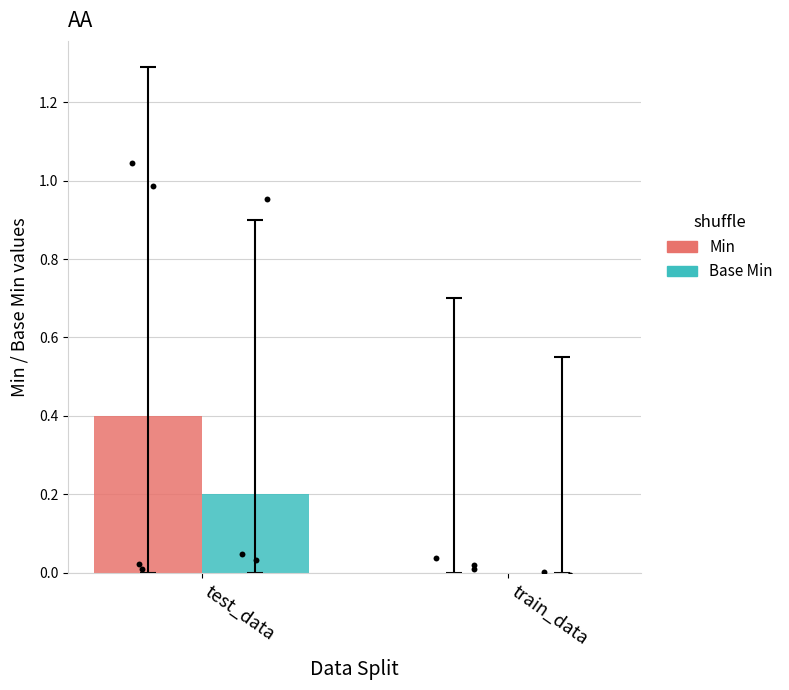

At how many categories does at least one series exceed 0?

1